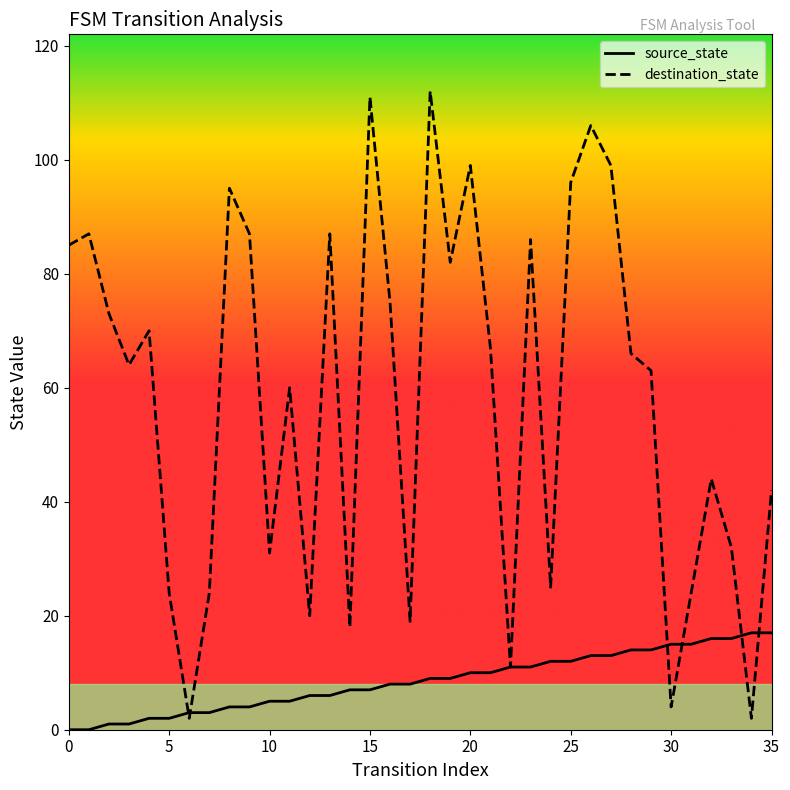

List the series in order of their peak value, lowest first.

source_state, destination_state